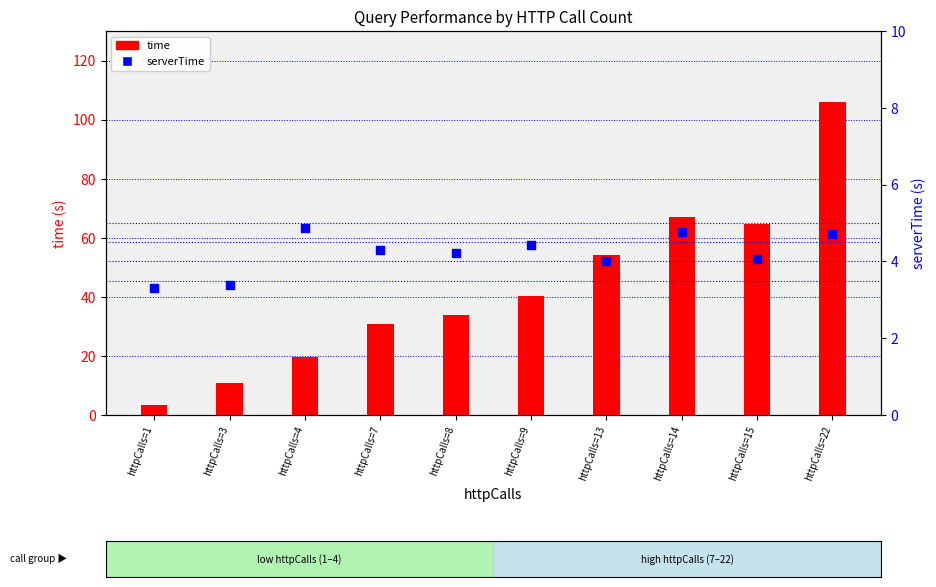

Which series reaches the maximum Y coordinate?

time